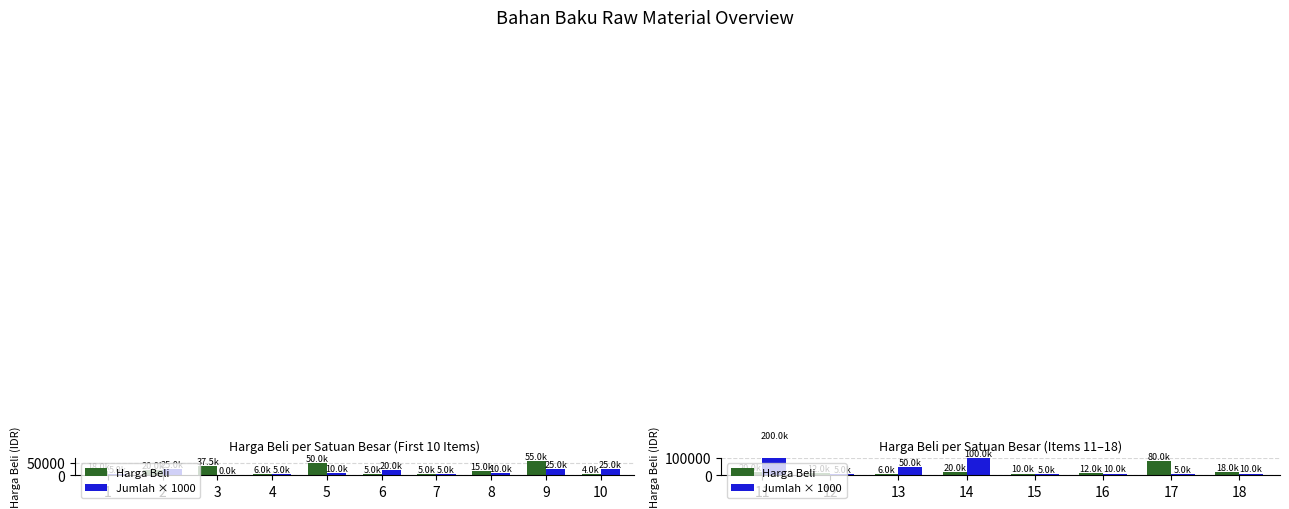

Rank the series by their average value, from highest to lowest.

Jumlah × 1000, Harga Beli